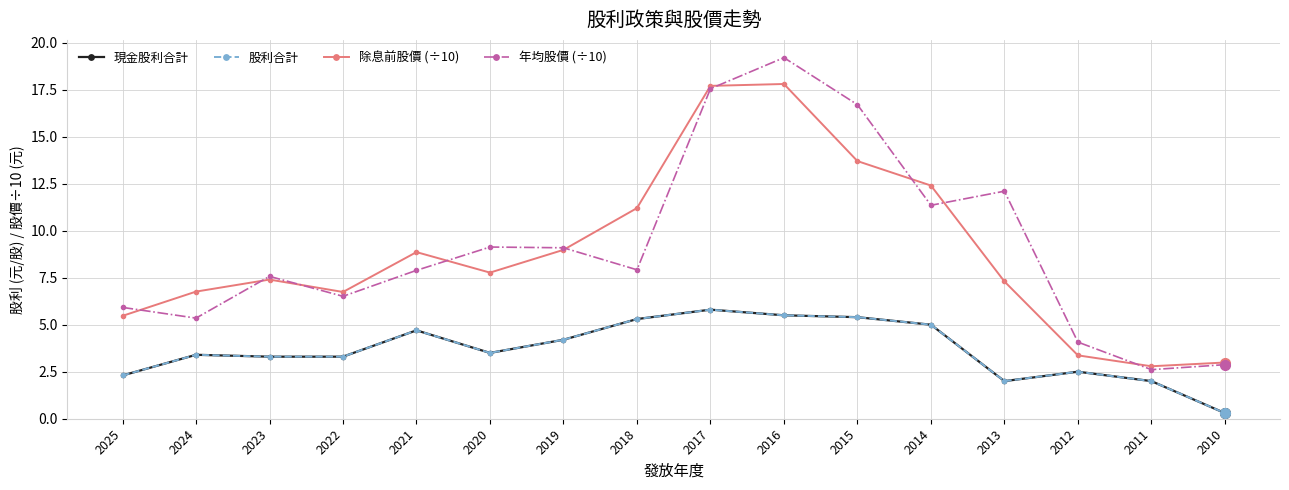

True or false: 年均股價 (÷10) has a value of 2.8 at 2021.

False